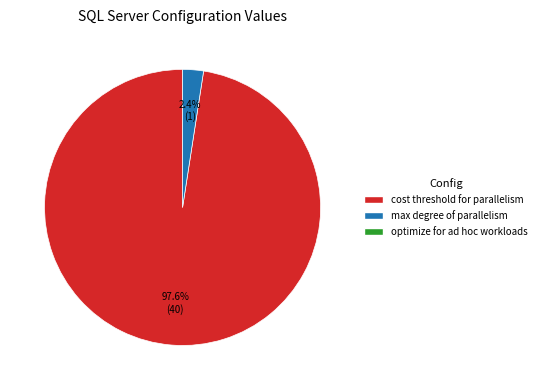

Is there a majority slice in this chart?

Yes